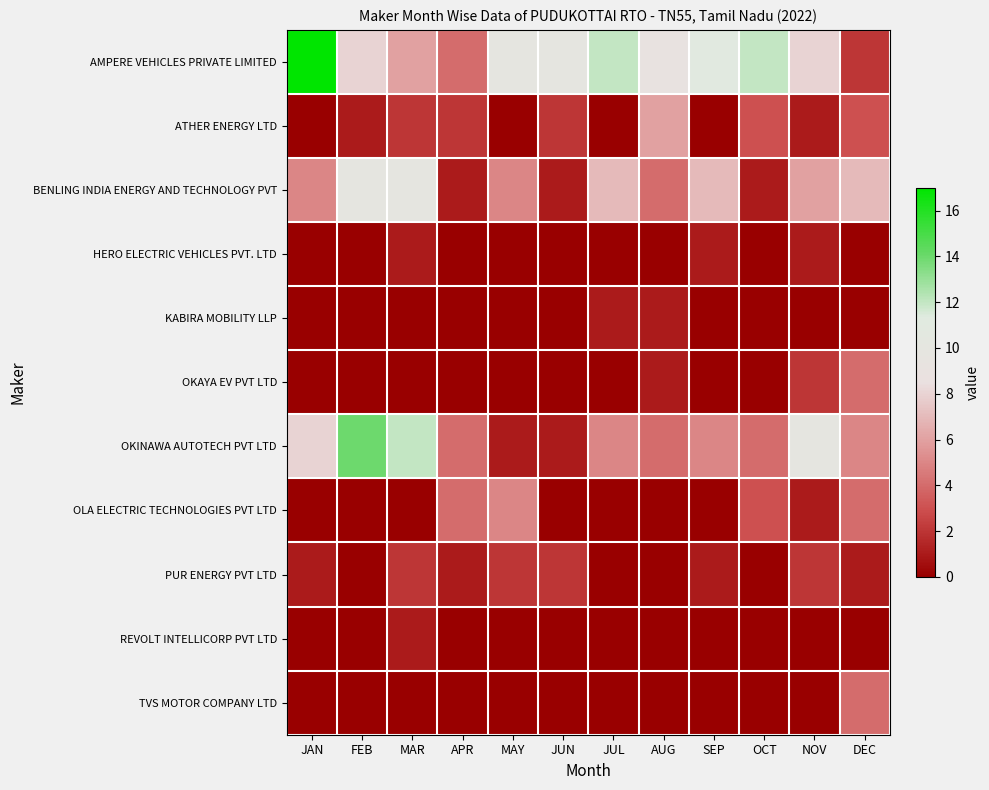

Rank the series at MAR from lowest to highest value.

KABIRA MOBILITY LLP, OKAYA EV PVT LTD, OLA ELECTRIC TECHNOLOGIES PVT LTD, TVS MOTOR COMPANY LTD, HERO ELECTRIC VEHICLES PVT. LTD, REVOLT INTELLICORP PVT LTD, ATHER ENERGY LTD, PUR ENERGY PVT LTD, AMPERE VEHICLES PRIVATE LIMITED, BENLING INDIA ENERGY AND TECHNOLOGY PVT, OKINAWA AUTOTECH PVT LTD